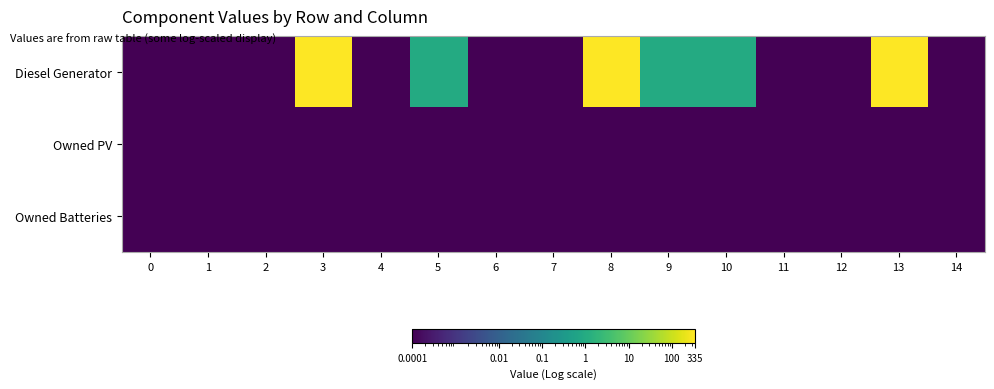

Which series has the largest range (max minus min)?

Diesel Generator